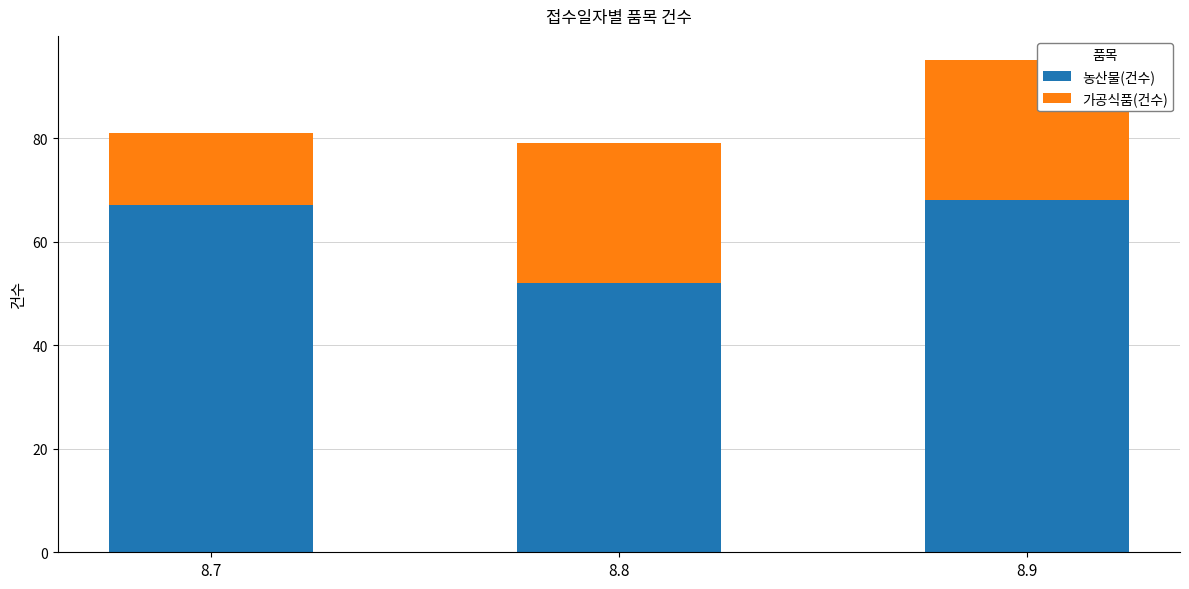

What is the total value across all series at 8.8?

79